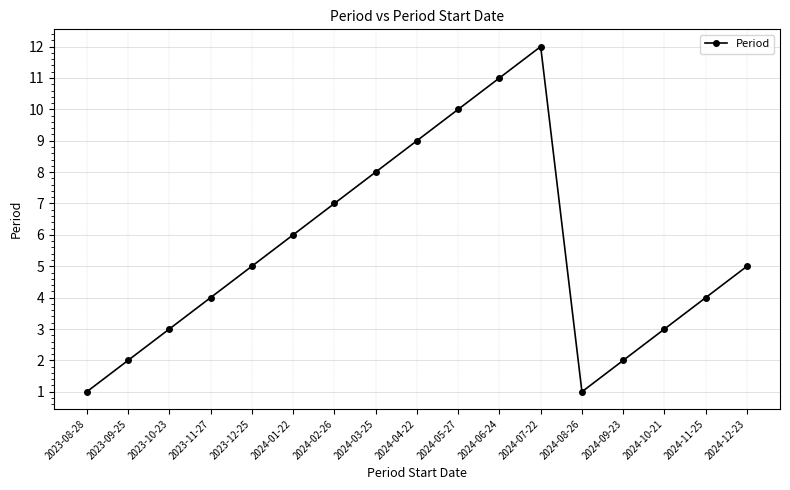

What position from the right is 2024-07-22?

6